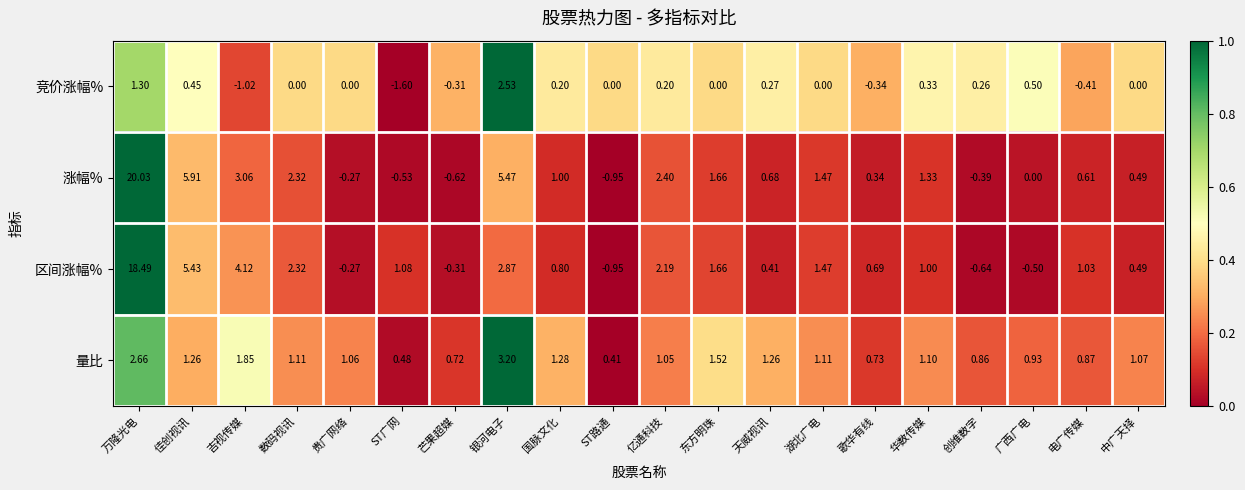

Which series has the widest spread of values?

涨幅%